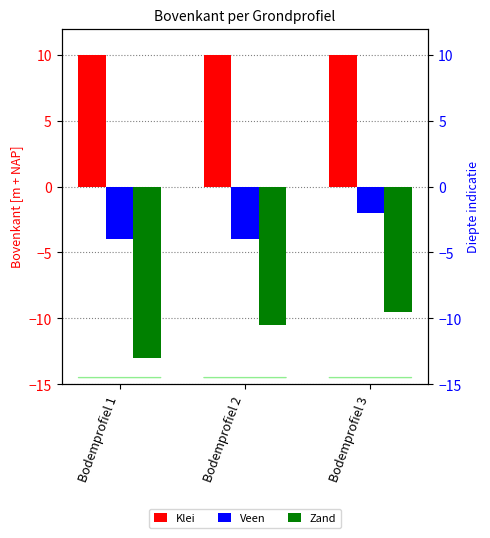

Which series has the widest spread of values?

Zand